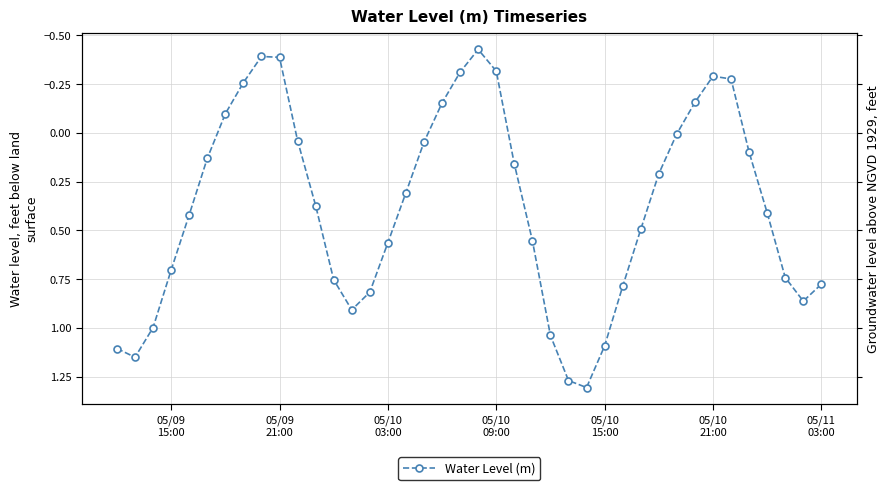

What is the average value?

0.4